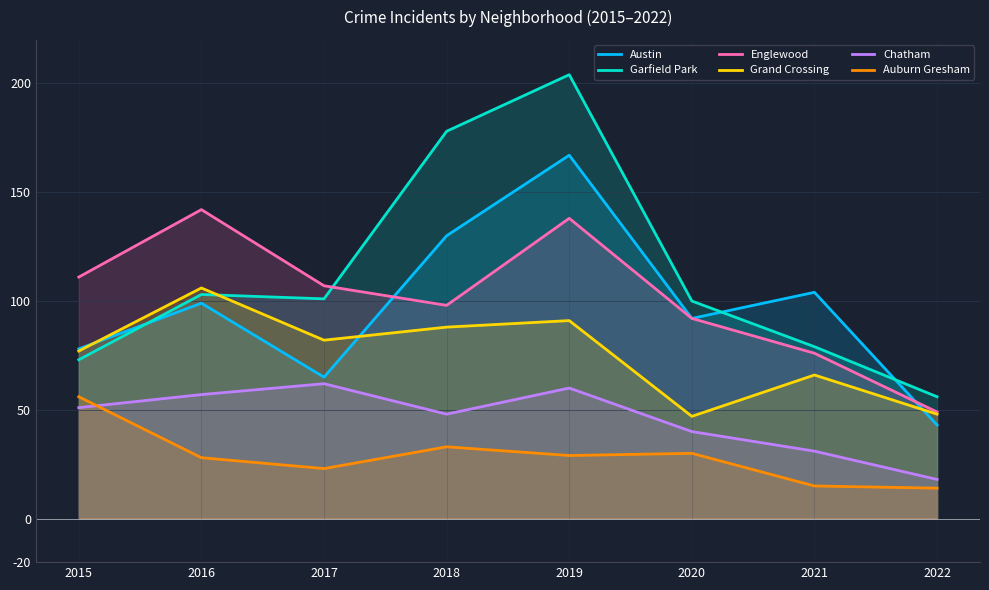

Reading left to right, transcribe all the data shown in this chart.

Austin: 2015=78	2016=99	2017=65	2018=130	2019=167	2020=92	2021=104	2022=43
Garfield Park: 2015=73	2016=103	2017=101	2018=178	2019=204	2020=100	2021=79	2022=56
Englewood: 2015=111	2016=142	2017=107	2018=98	2019=138	2020=92	2021=76	2022=49
Grand Crossing: 2015=77	2016=106	2017=82	2018=88	2019=91	2020=47	2021=66	2022=48
Chatham: 2015=51	2016=57	2017=62	2018=48	2019=60	2020=40	2021=31	2022=18
Auburn Gresham: 2015=56	2016=28	2017=23	2018=33	2019=29	2020=30	2021=15	2022=14